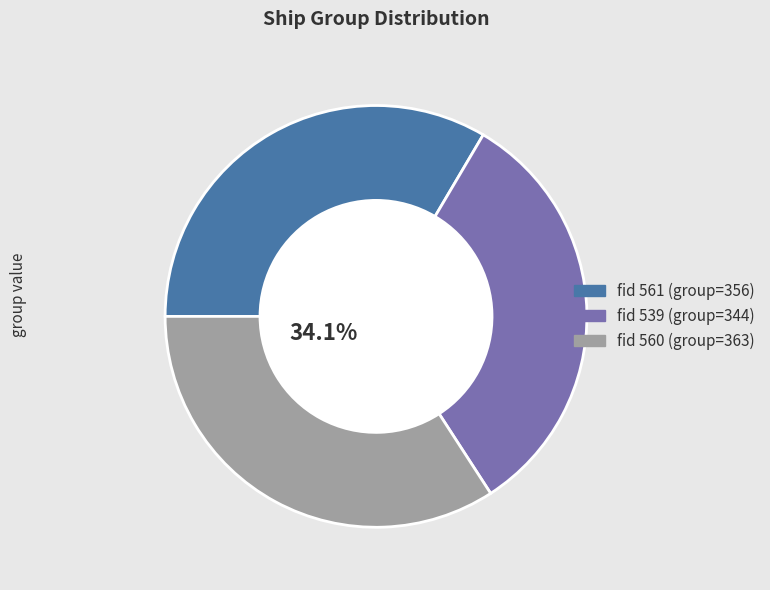

How many slices are in this pie chart?

3